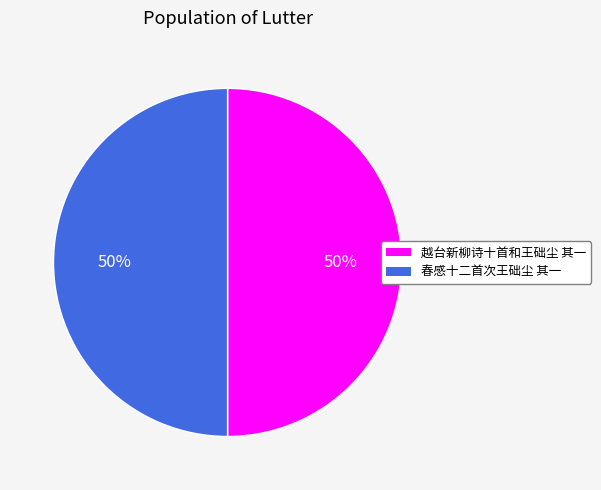

What is the ratio of the value at 春感十二首次王础尘 其一 to the value at 越台新柳诗十首和王础尘 其一?

1.0